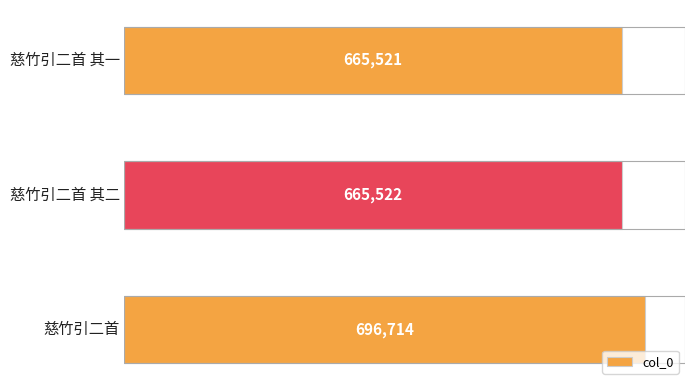

What is the average value?

675919